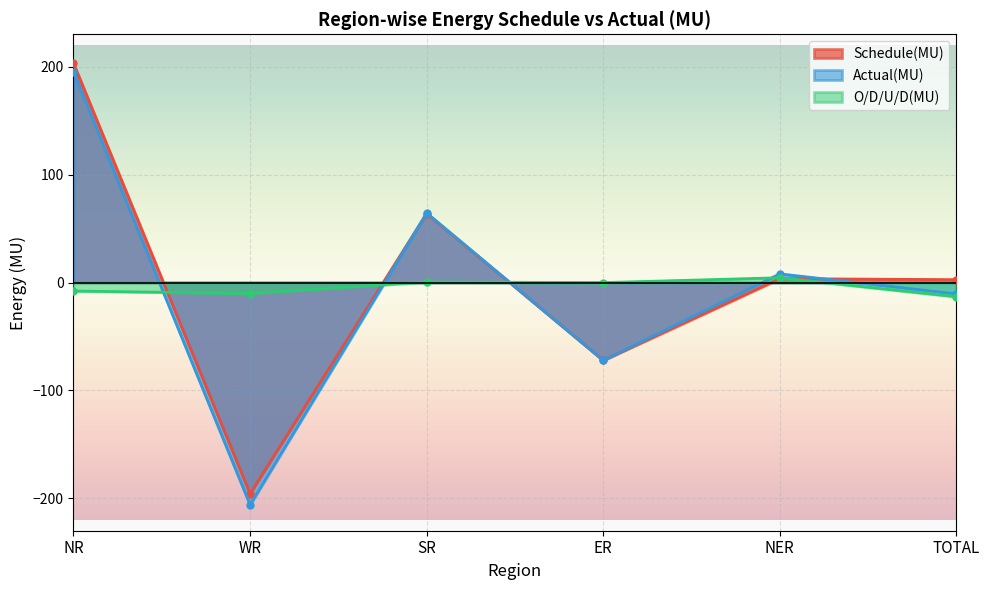

Which series has the largest total across all categories?

Schedule(MU)